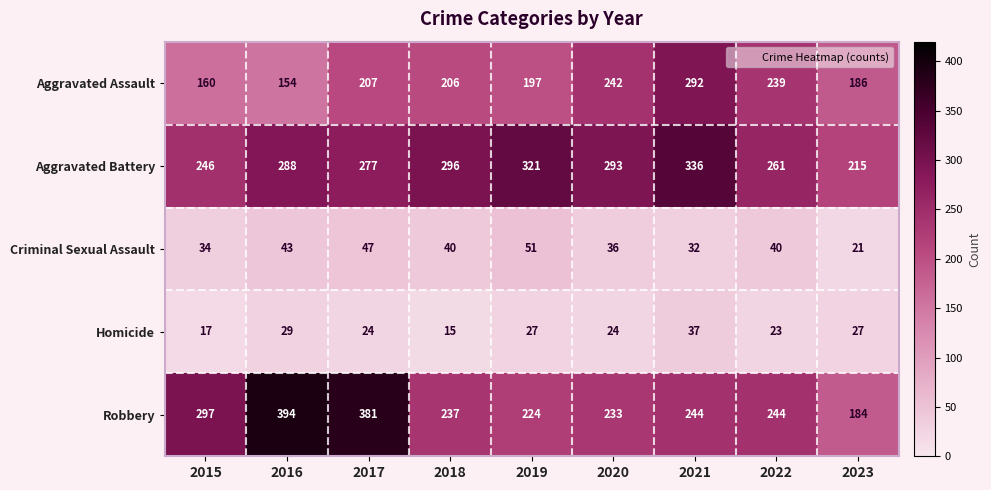

At 2022, list the series in order from smallest to largest.

Homicide, Criminal Sexual Assault, Aggravated Assault, Robbery, Aggravated Battery